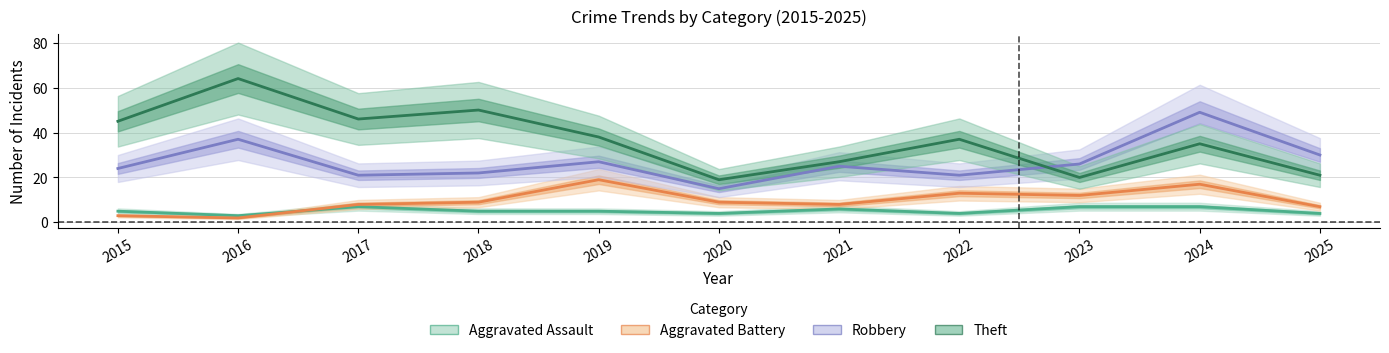

True or false: Aggravated Assault and Theft intersect in this chart.

False